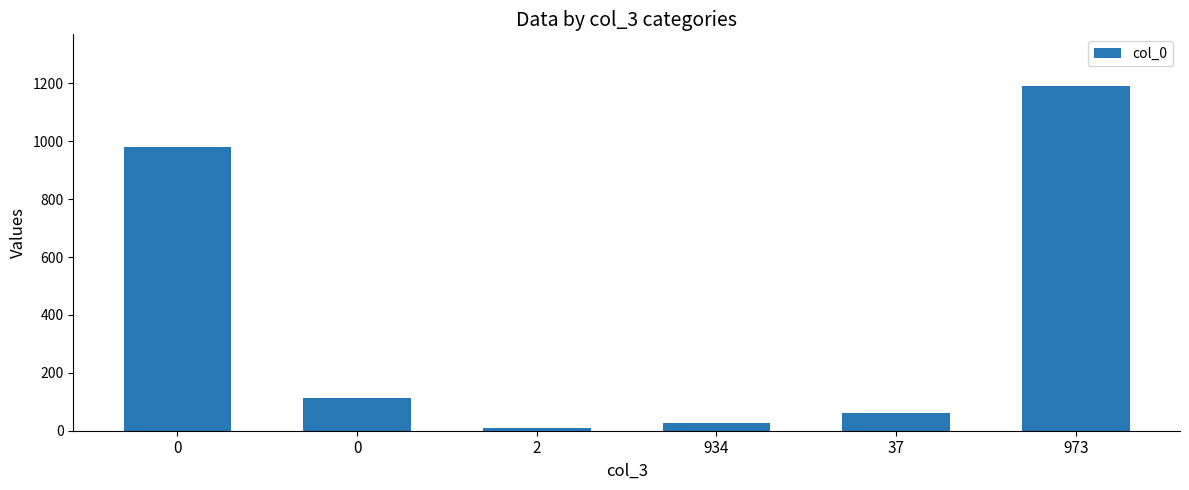

List the labels in order of value, largest first.

973, 0, 0, 37, 934, 2